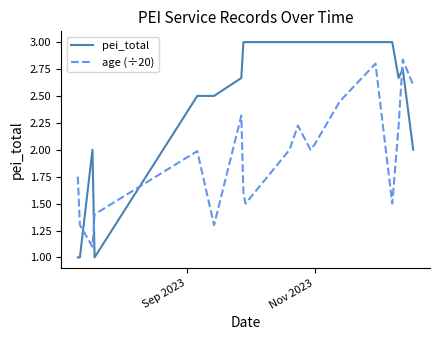

What are all the series names shown in the legend?

pei_total, age (÷20)